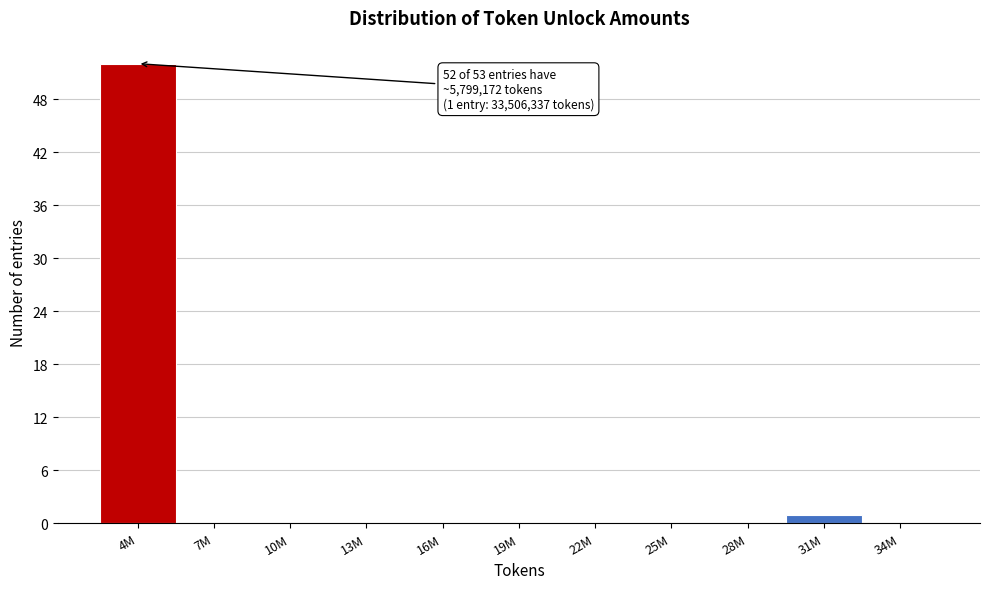

Reading right to left, extract all data points from this chart.

34M=0	31M=1	28M=0	25M=0	22M=0	19M=0	16M=0	13M=0	10M=0	7M=0	4M=52